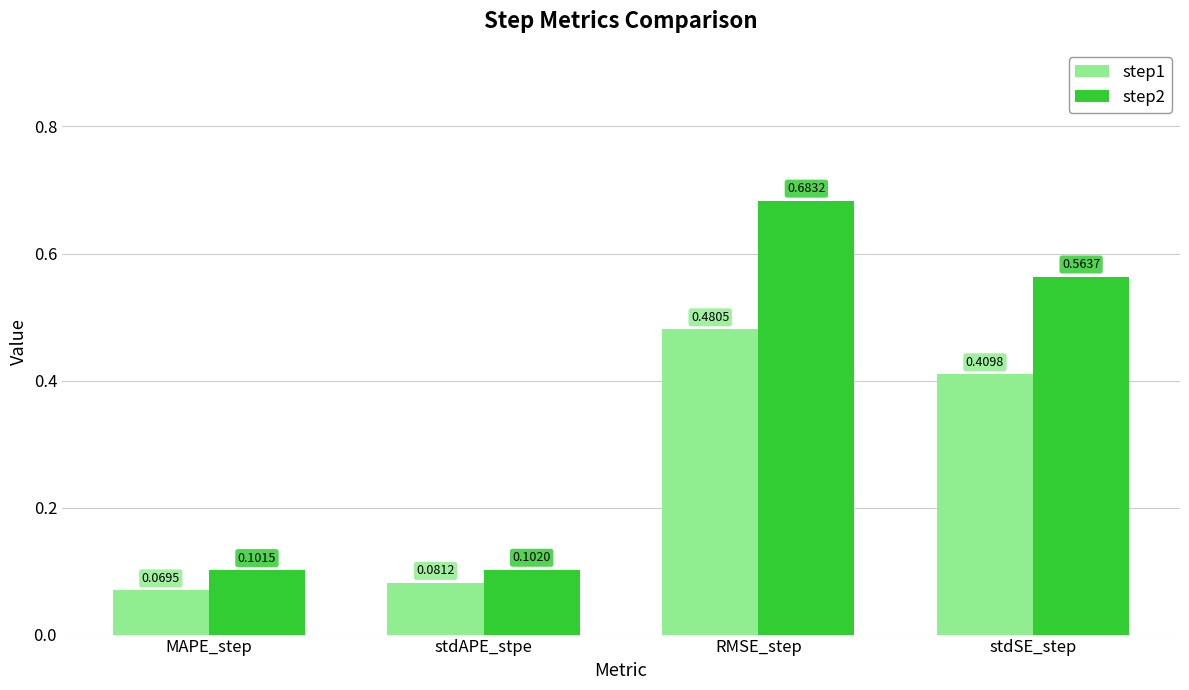

Which category has the highest value across all series?

RMSE_step